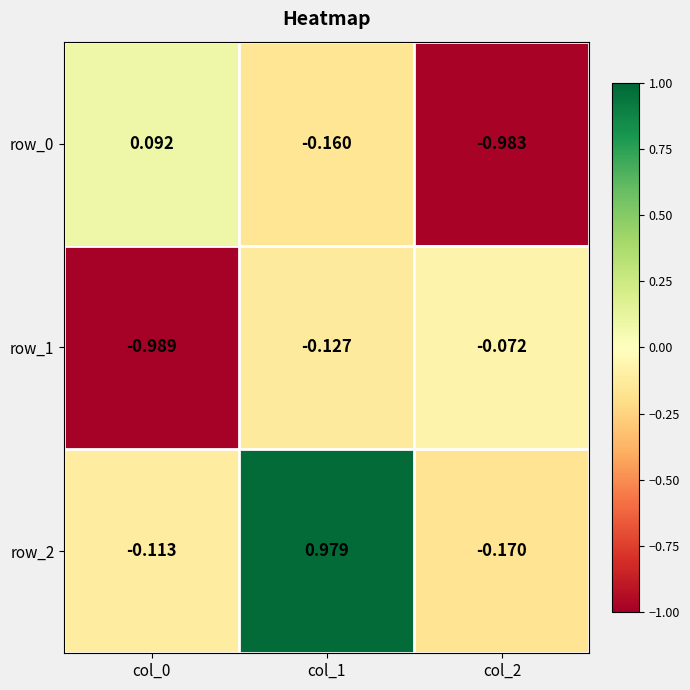

What is the difference between the row_0 values at col_2 and col_0?

1.1